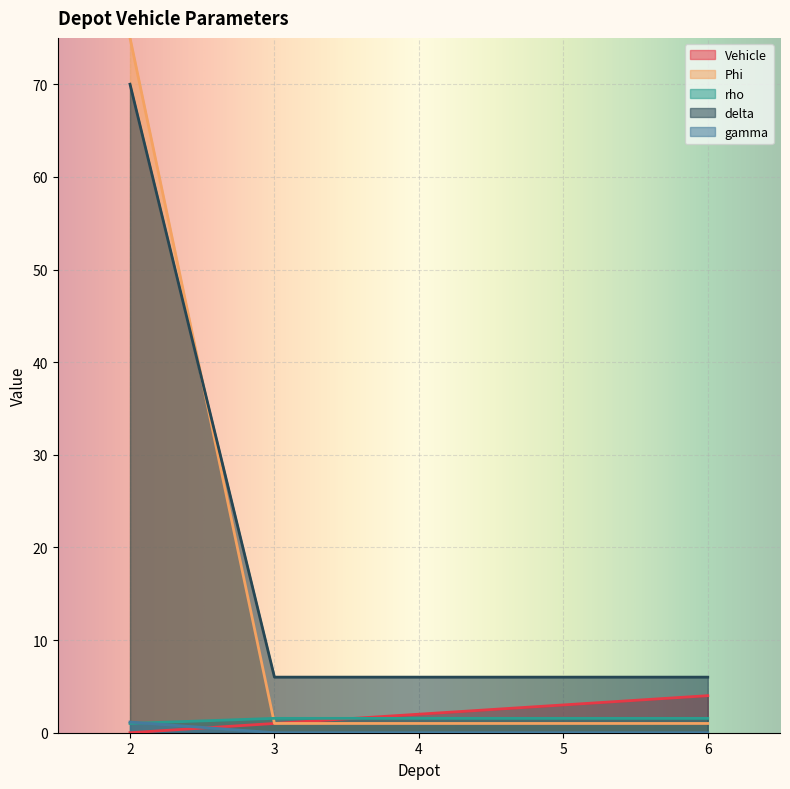

What is the value of the rho point at the 5th from the left?

1.6